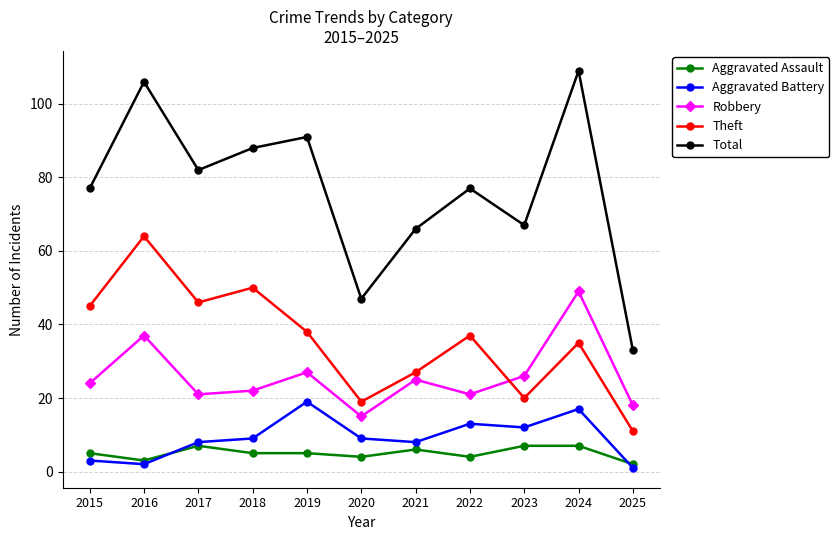

Does the chart have visible grid lines?

Yes